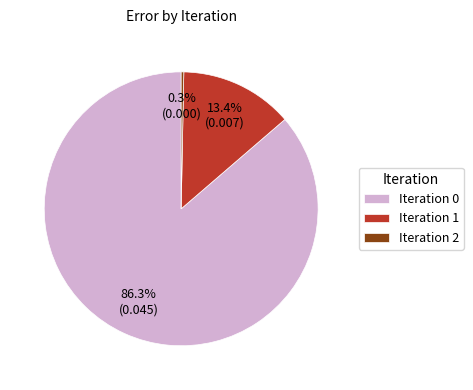

Which has a higher value, Iteration 1 or Iteration 2?

Iteration 1